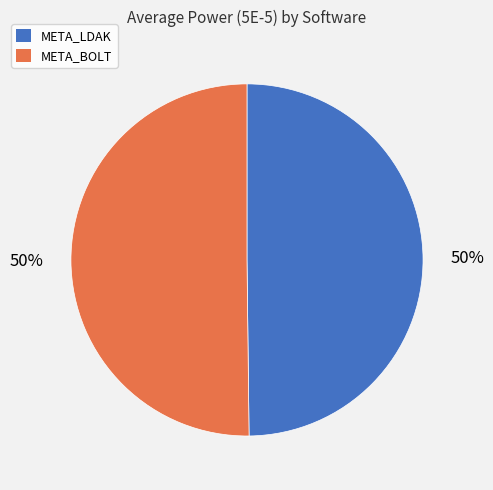

Is it true that META_BOLT is 50% of the pie?

True